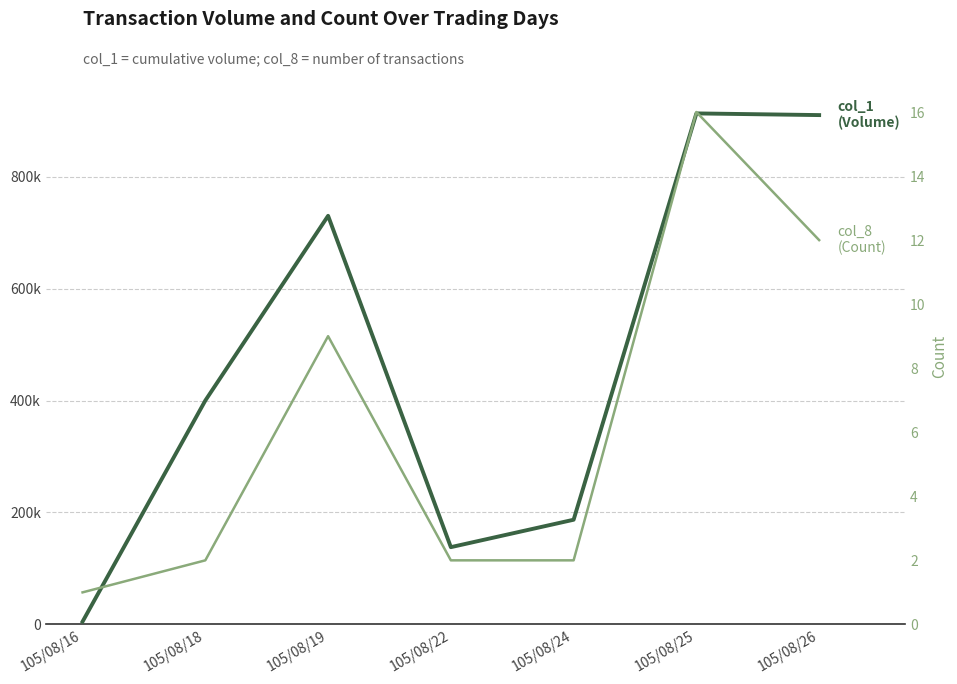

What is the minimum value for col_8 (Count)?

1